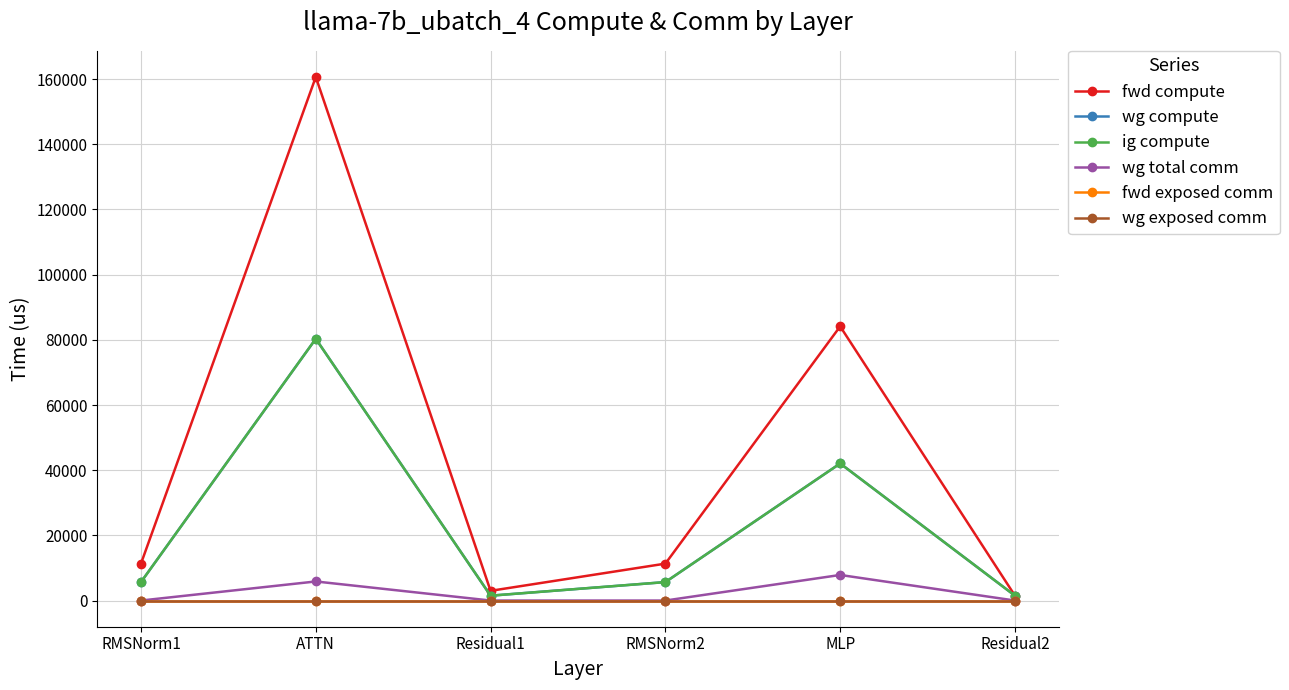

Which series changed the most between Residual1 and RMSNorm2?

fwd compute